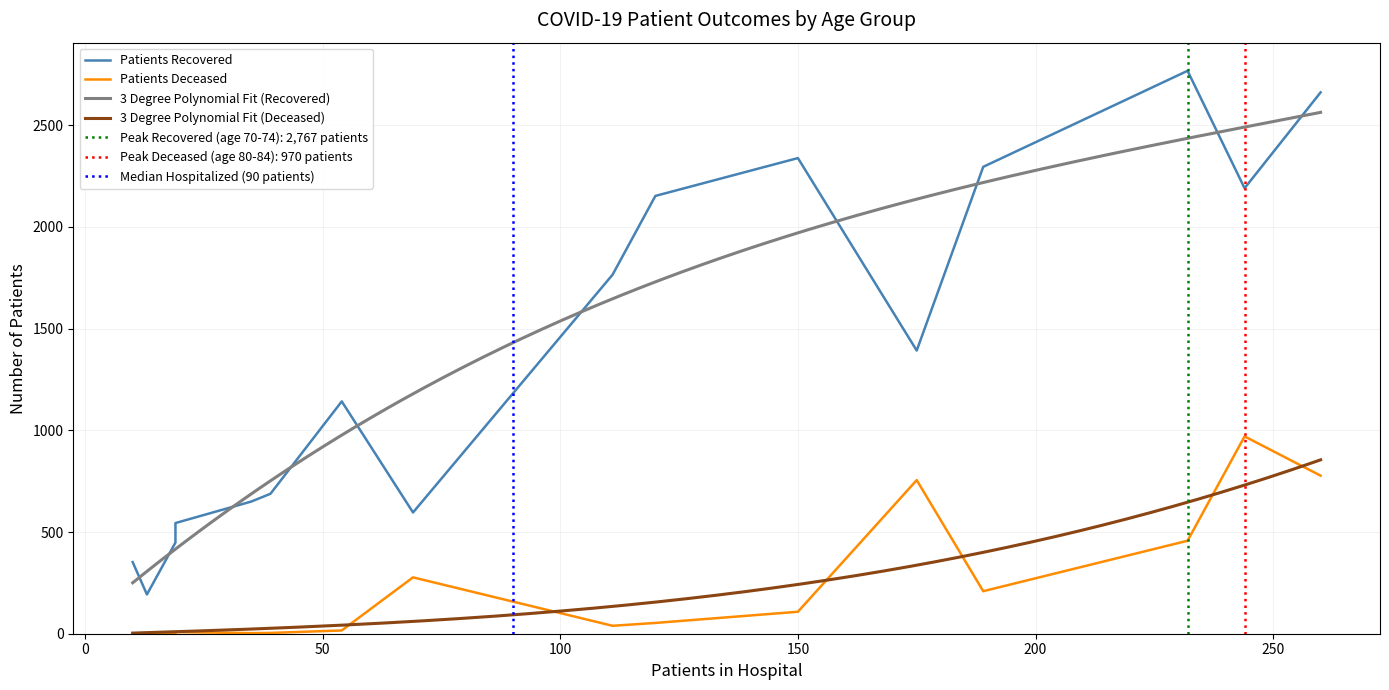

What is the difference between the highest and lowest values at 50-54?

1726